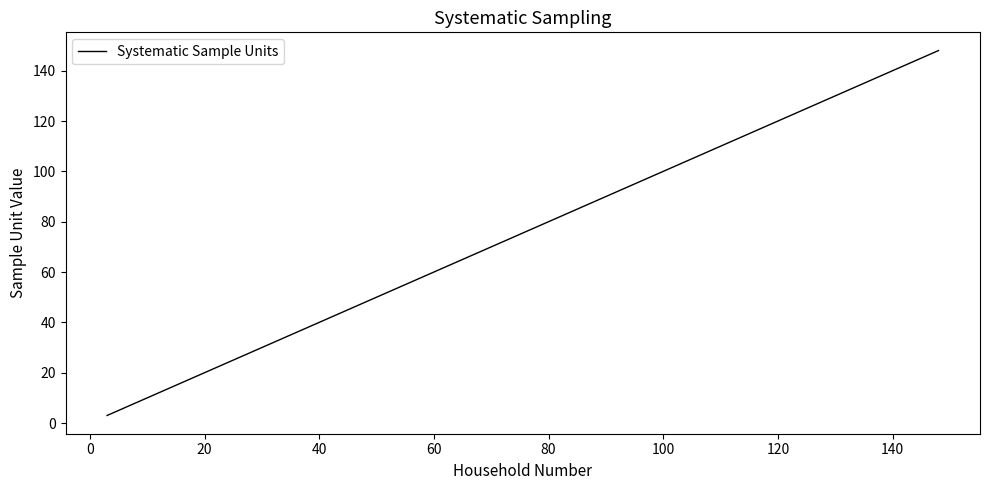

What is the difference between the maximum and minimum values?

145